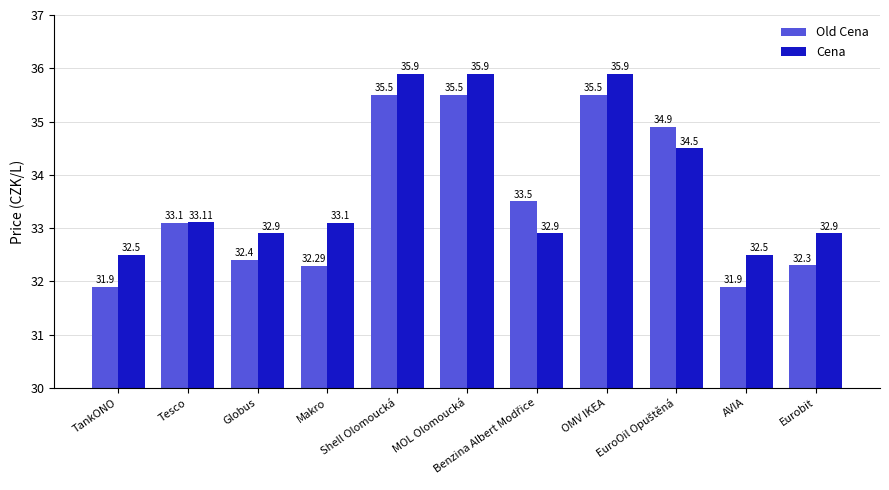

List the series in order of their overall mean, lowest first.

Old Cena, Cena